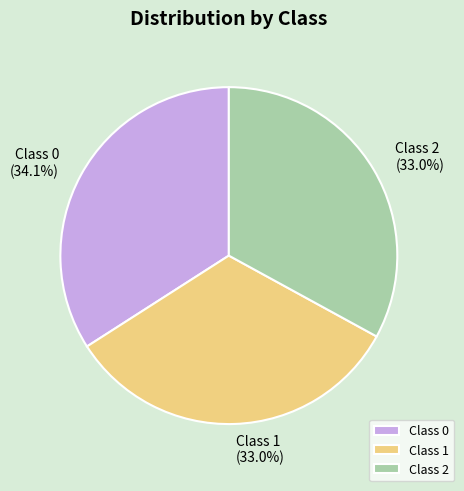

How many slices are in this pie chart?

3